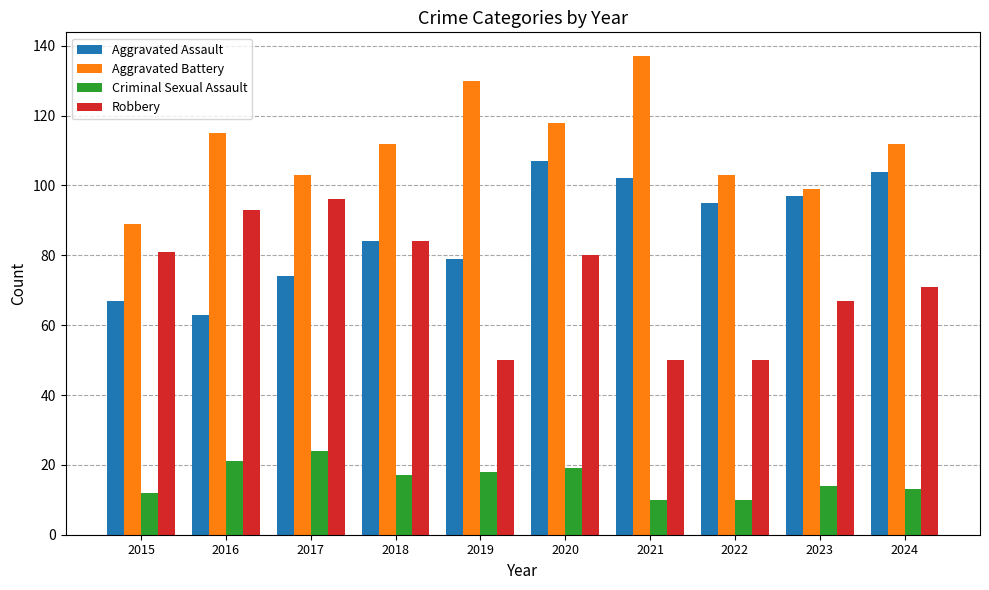

What are all the series names shown in the legend?

Aggravated Assault, Aggravated Battery, Criminal Sexual Assault, Robbery